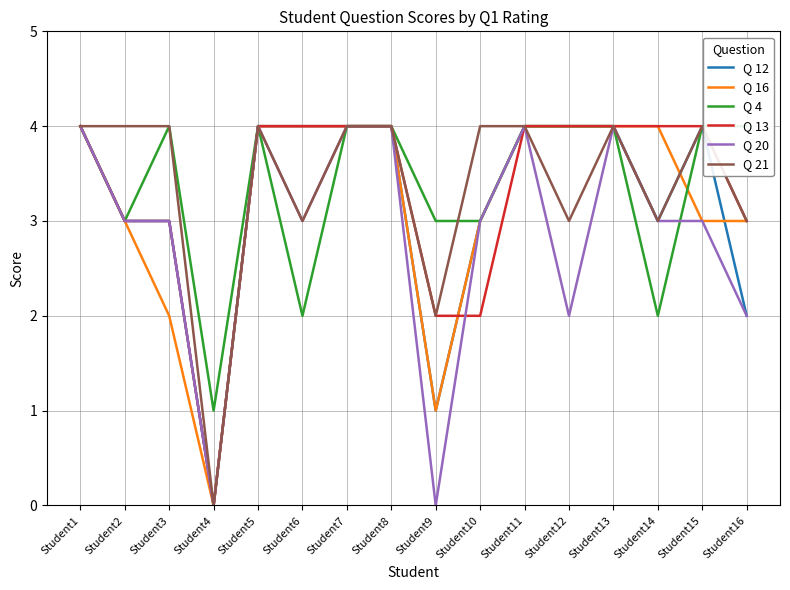

How many lines are shown in the chart?

6